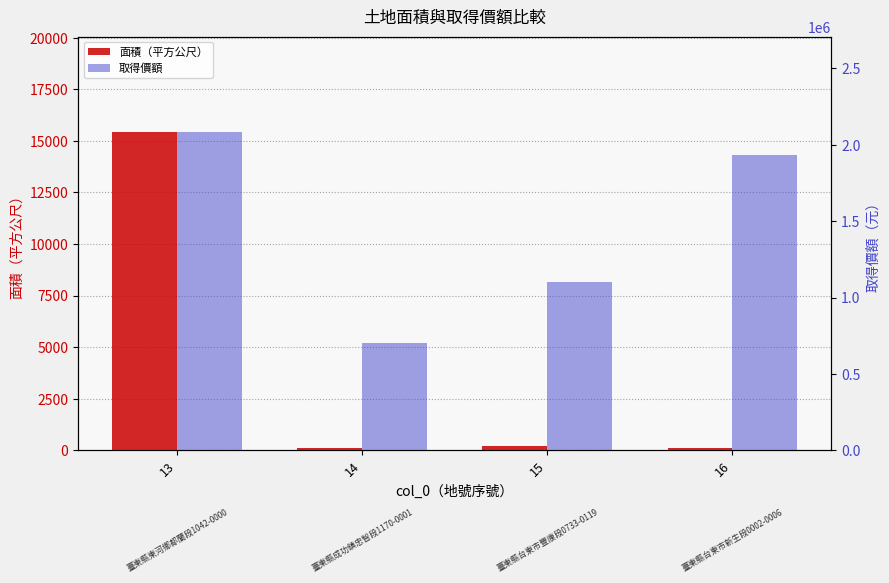

The value of 面積（平方公尺） at 15 is 220.8. True or false?

True